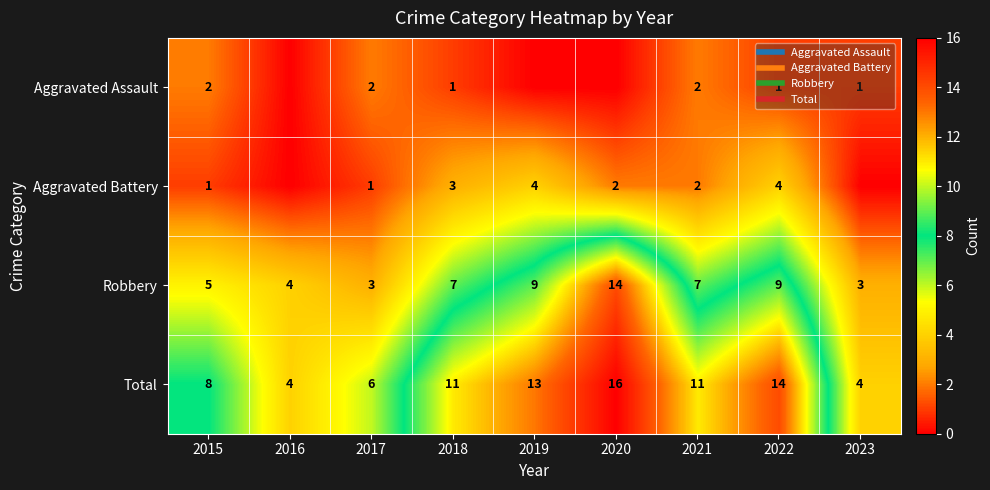

What is the total value across all series at 2017?

12